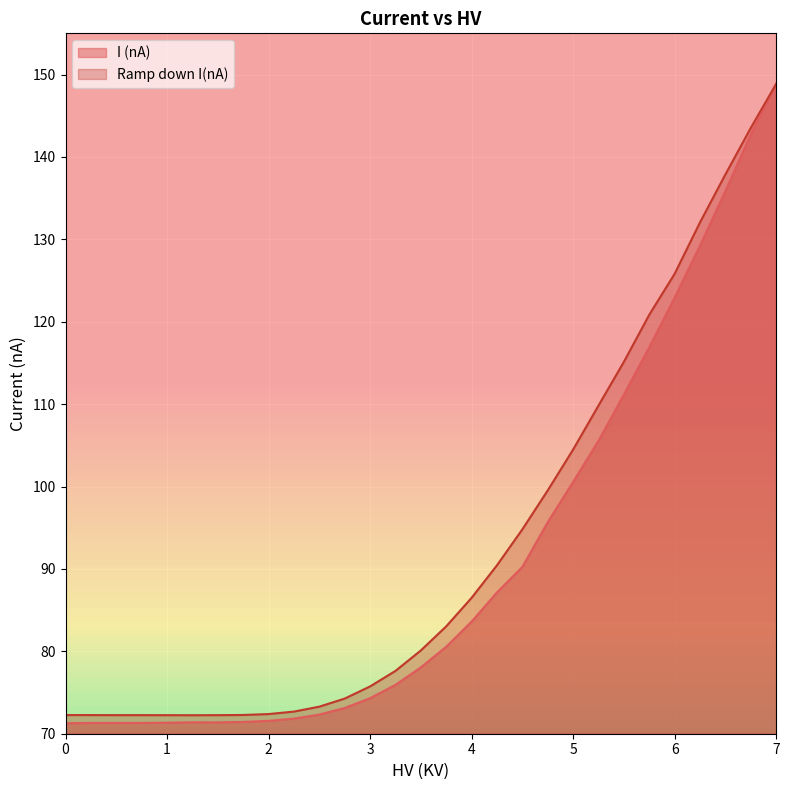

How many data points in I (nA) are above 78?

15